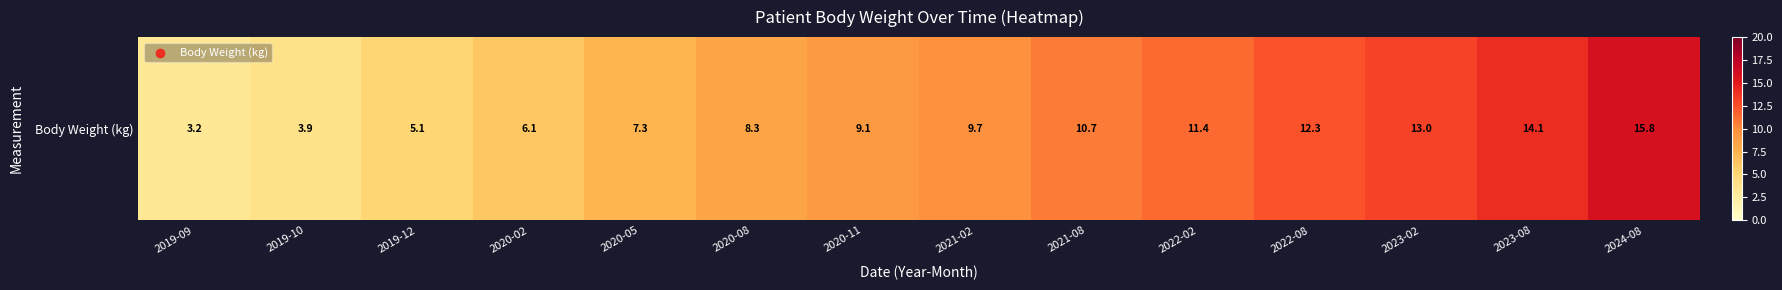

At which label is the value closest to 9?

2020-11